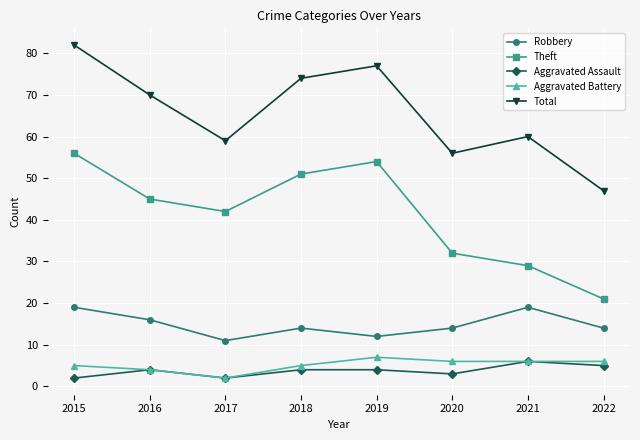

Which series changed the most between 2017 and 2019?

Total